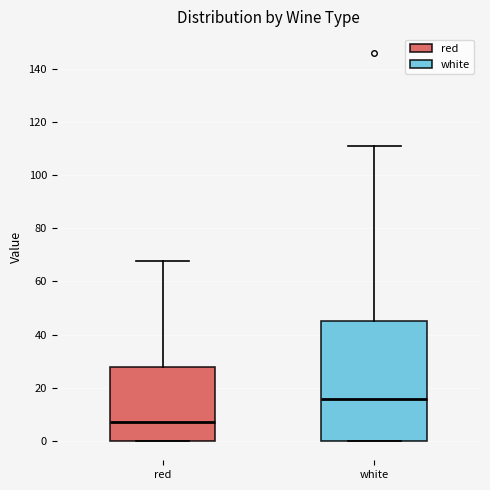

Where does the median line of the box for white sit on the y-axis? The values are not printed on the chart, so give them approximately, as read against the axis.

16